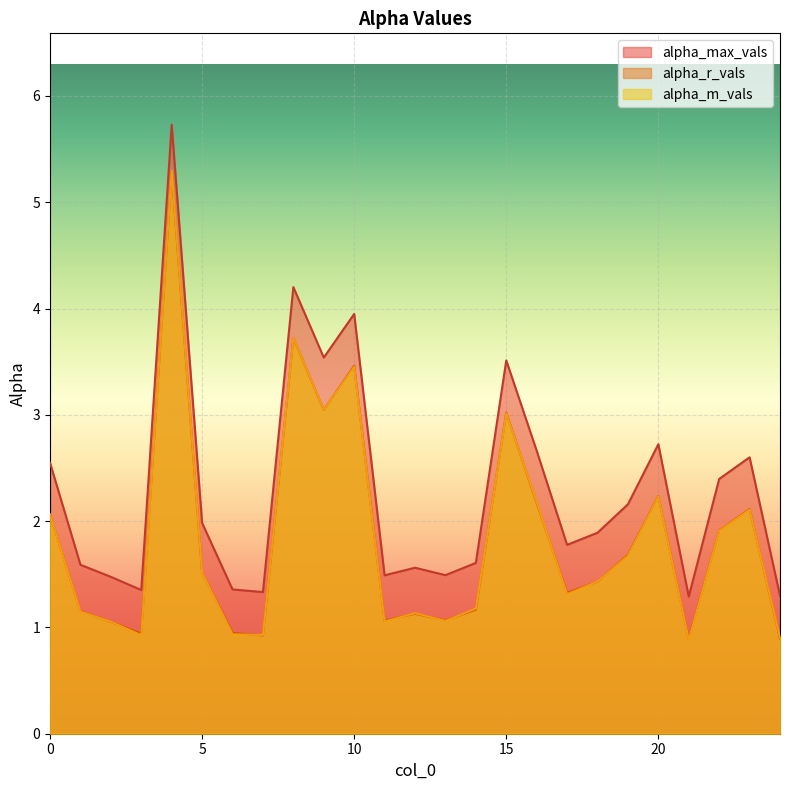

How many values in the alpha_m_vals series are below 1?

5